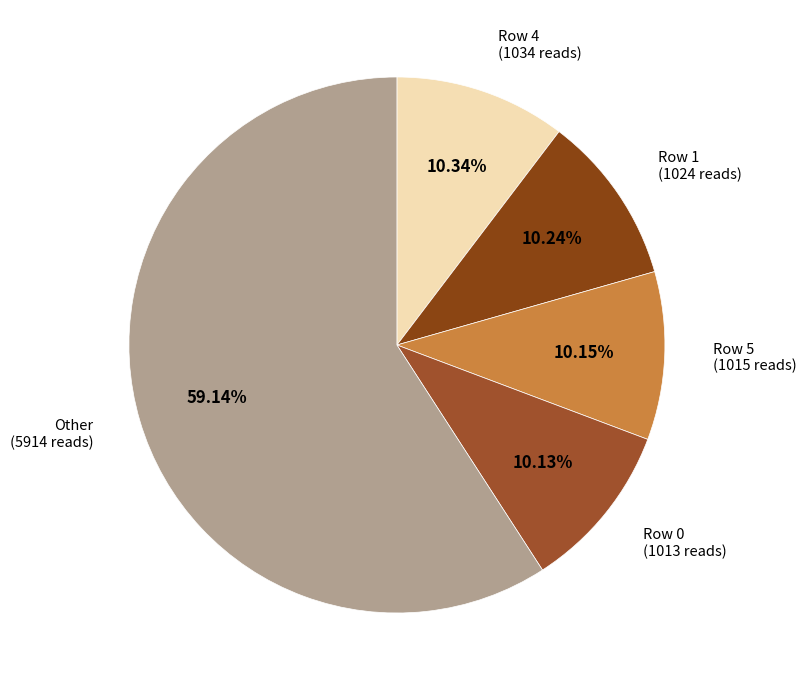

Does any single category account for the majority?

Yes